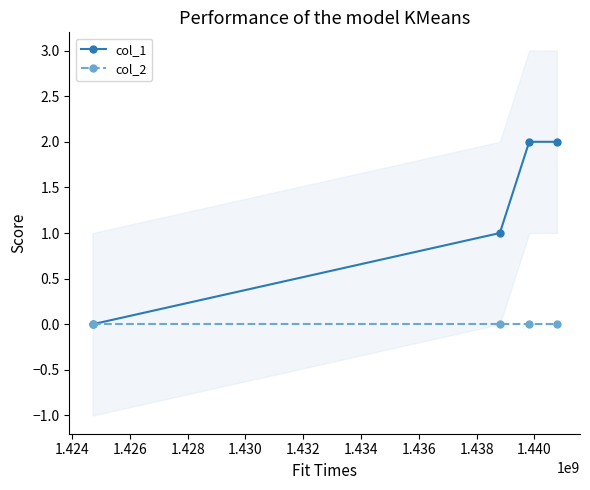

True or false: col_2 has more than 2 interior local peaks.

False